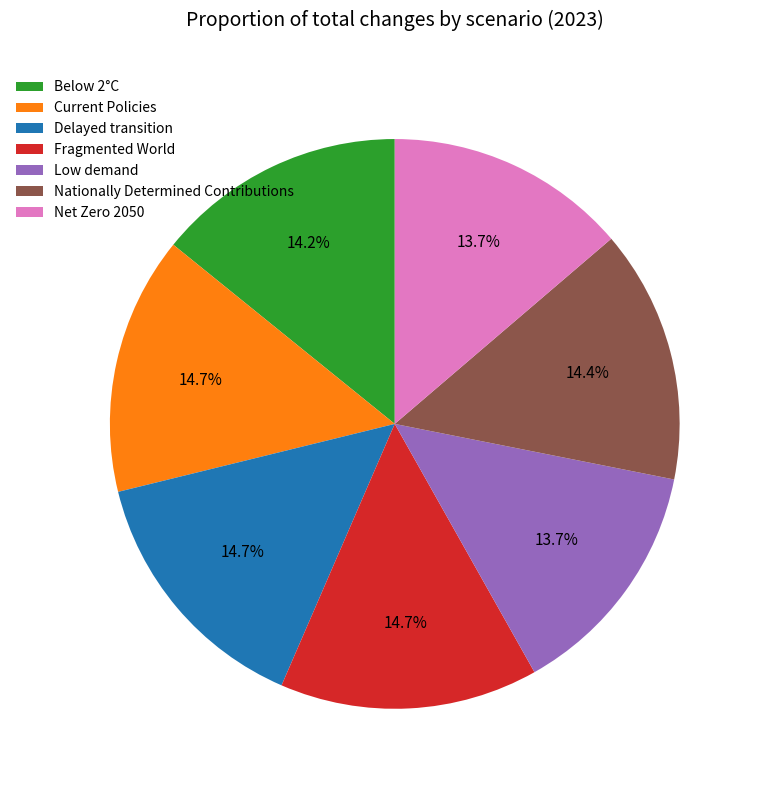

True or false: Delayed transition accounts for 1% of the total.

False